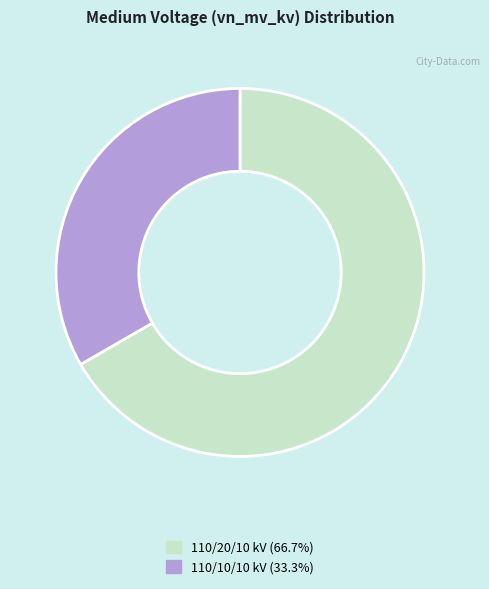

Is there any slice that represents more than half of the pie?

Yes